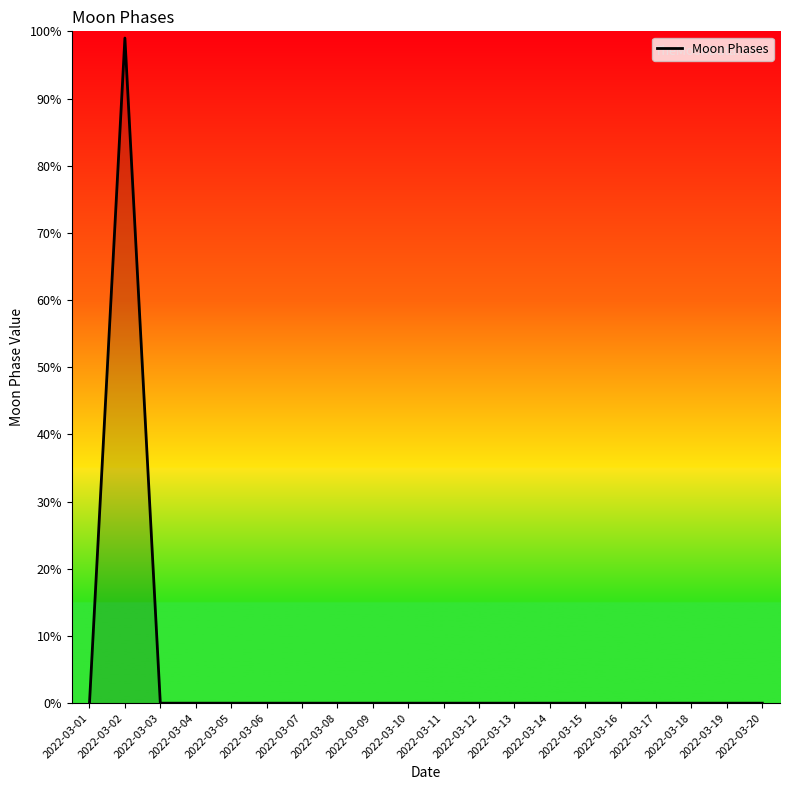

Which label corresponds to the largest value in the chart?

2022-03-02